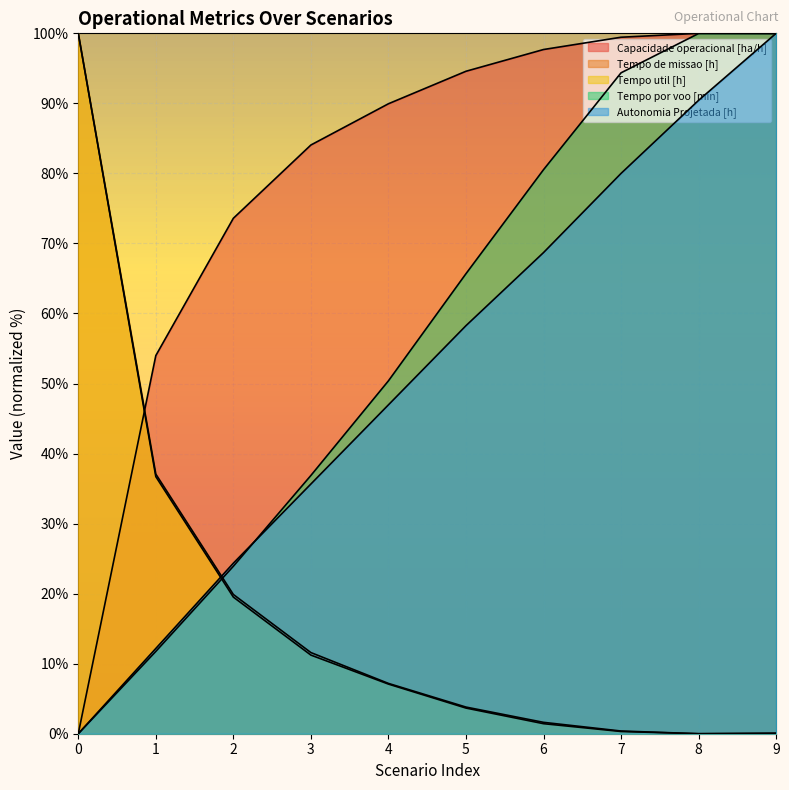

Reading right to left, list all the values displayed in this chart.

Capacidade operacional [ha/h]: 9=99.9	8=100.0	7=99.4	6=97.7	5=94.6	4=89.9	3=84.1	2=73.6	1=54.0	0=0.0
Tempo de missao [h]: 9=0.0	8=0.0	7=0.4	6=1.6	5=3.8	4=7.2	3=11.6	2=19.9	1=37.1	0=100.0
Tempo util [h]: 9=0.1	8=0.0	7=0.3	6=1.4	5=3.7	4=7.1	3=11.2	2=19.5	1=36.7	0=100.0
Tempo por voo [min]: 9=100.0	8=100.0	7=94.4	6=80.5	5=65.7	4=50.4	3=36.9	2=23.9	1=11.8	0=0.0
Autonomia Projetada [h]: 9=100.0	8=90.4	7=80.0	6=68.7	5=58.3	4=47.0	3=35.7	2=24.3	1=12.2	0=0.0